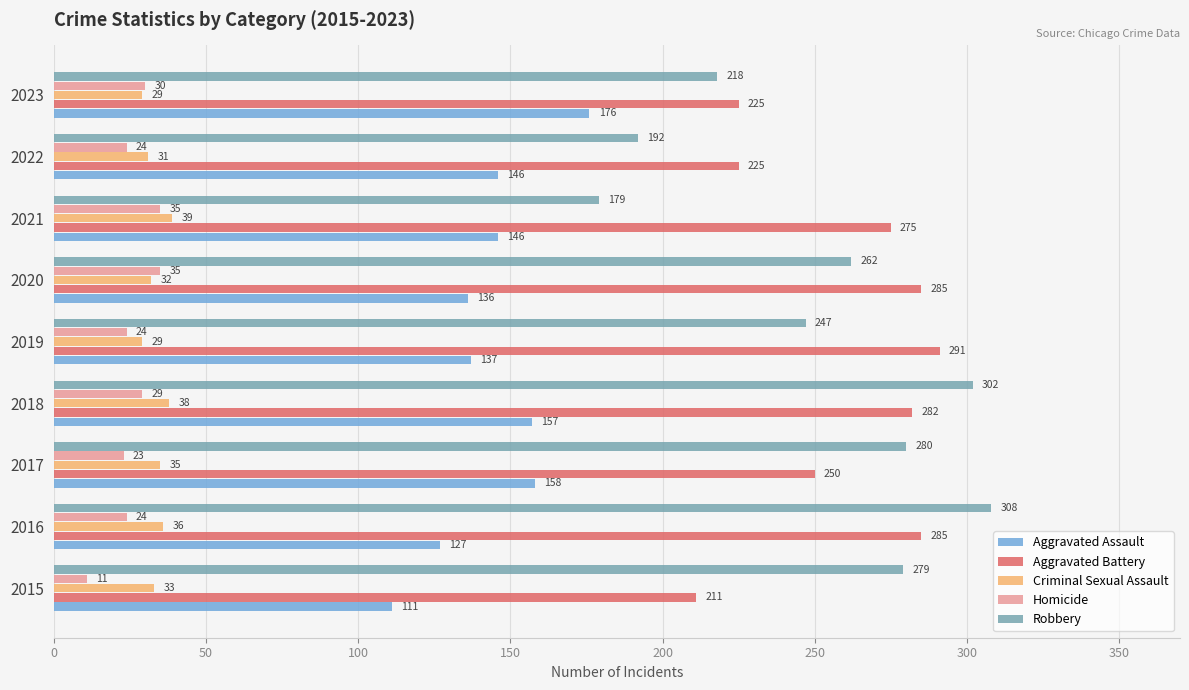

What is the difference between the second highest and minimum values in the Robbery series?

123